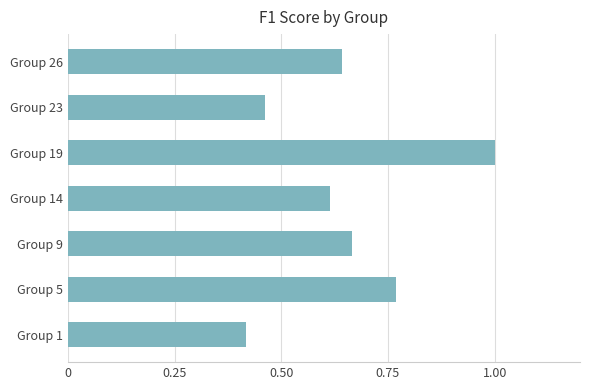

Read the value at Group 19.

1.0